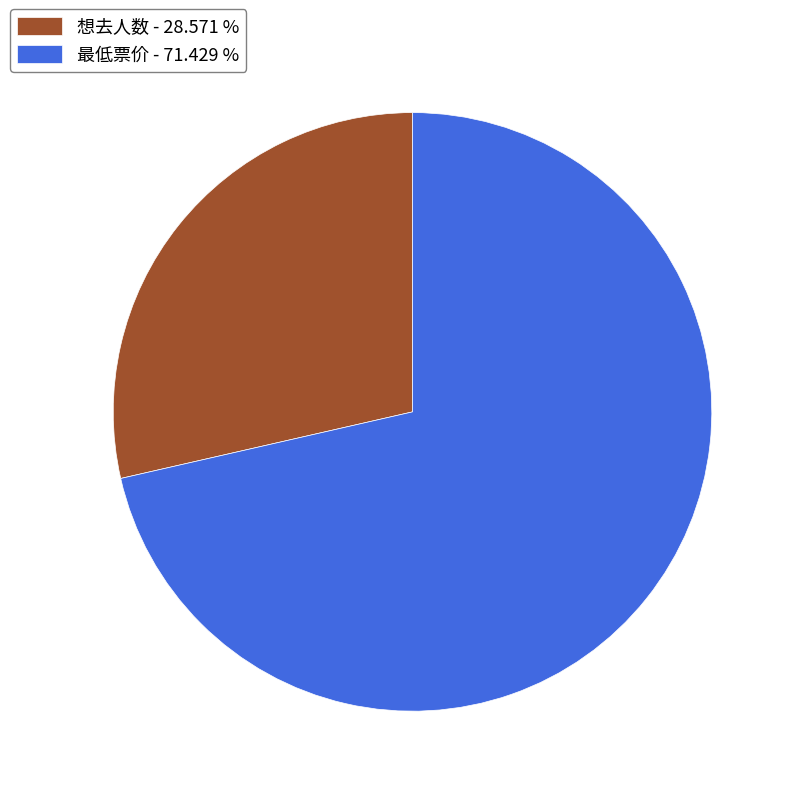

Rank the categories by value from lowest to highest.

想去人数, 最低票价